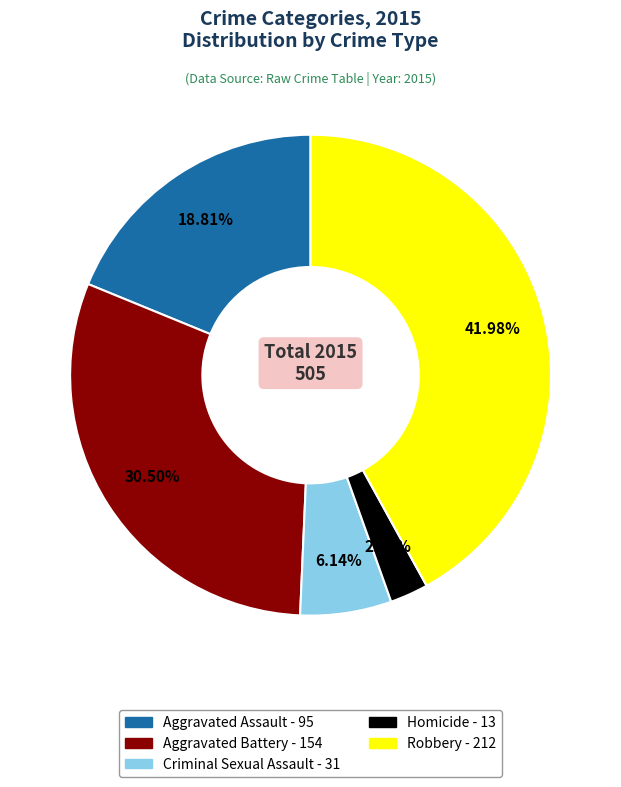

What percentage is the Criminal Sexual Assault slice, to the nearest percent?

6%